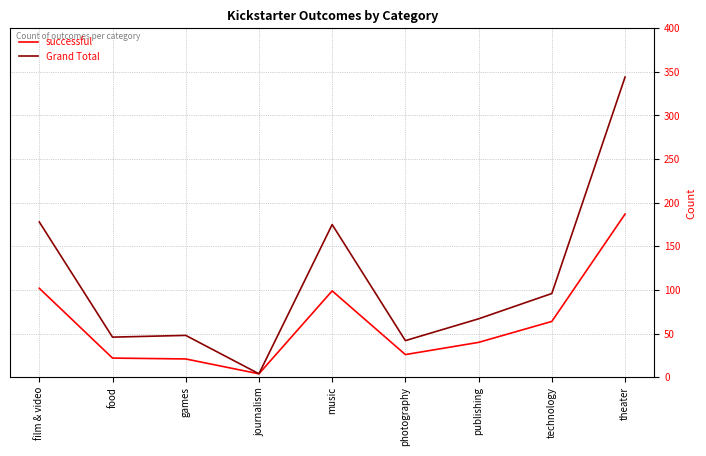

At food, list the series in order from largest to smallest.

Grand Total, successful